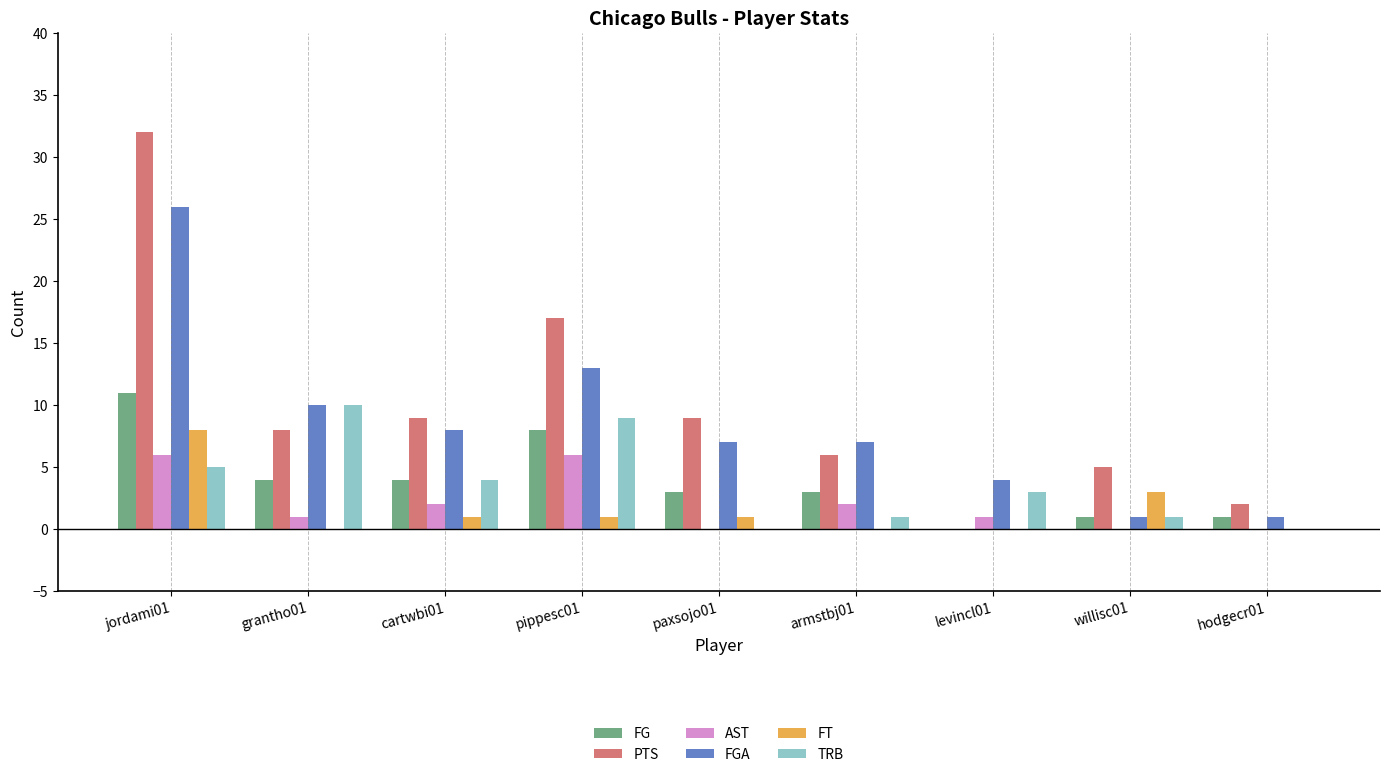

What is the greatest value displayed?

32